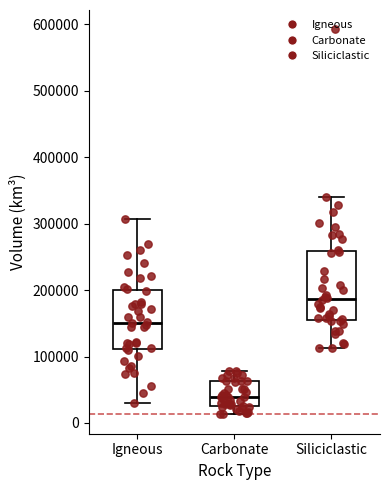

Which box is the tallest, from its lower edge to its upper edge?

Siliciclastic